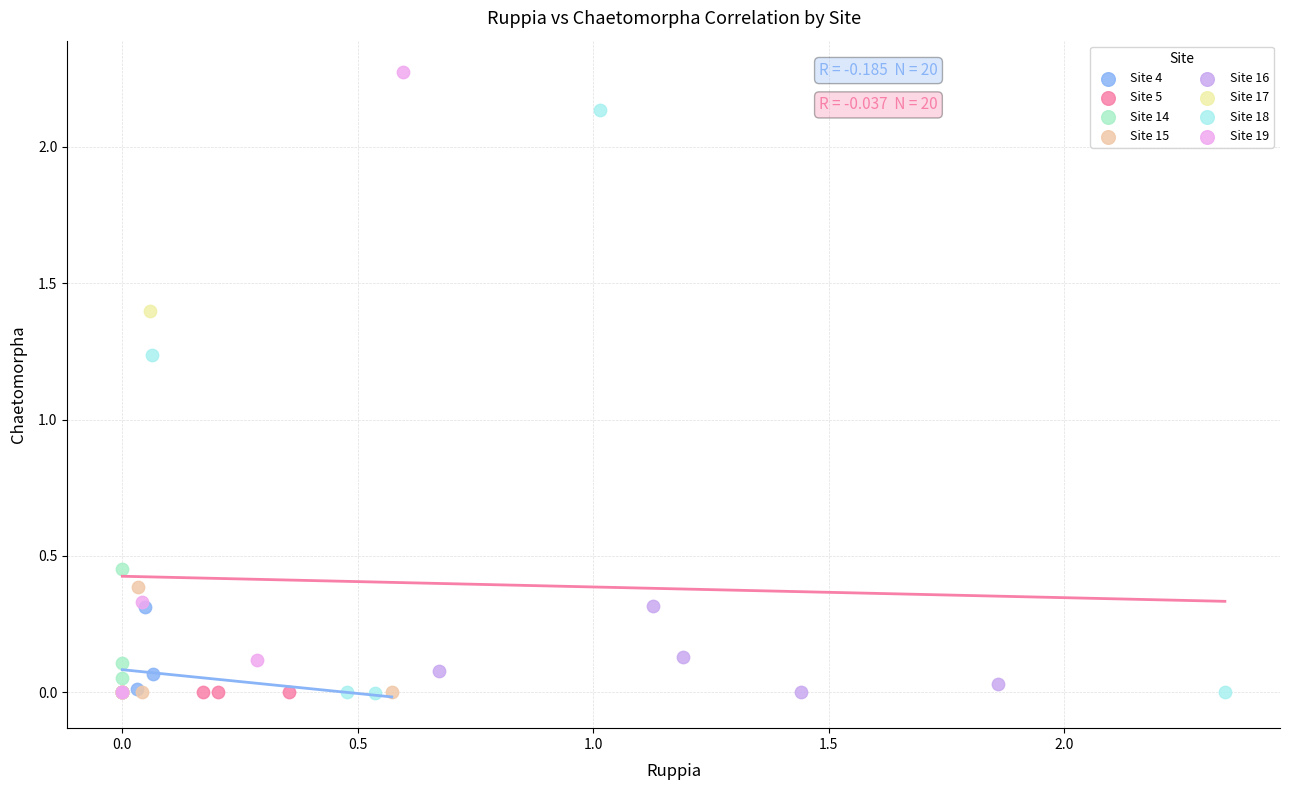

Which series reaches the maximum Y coordinate?

Site 19